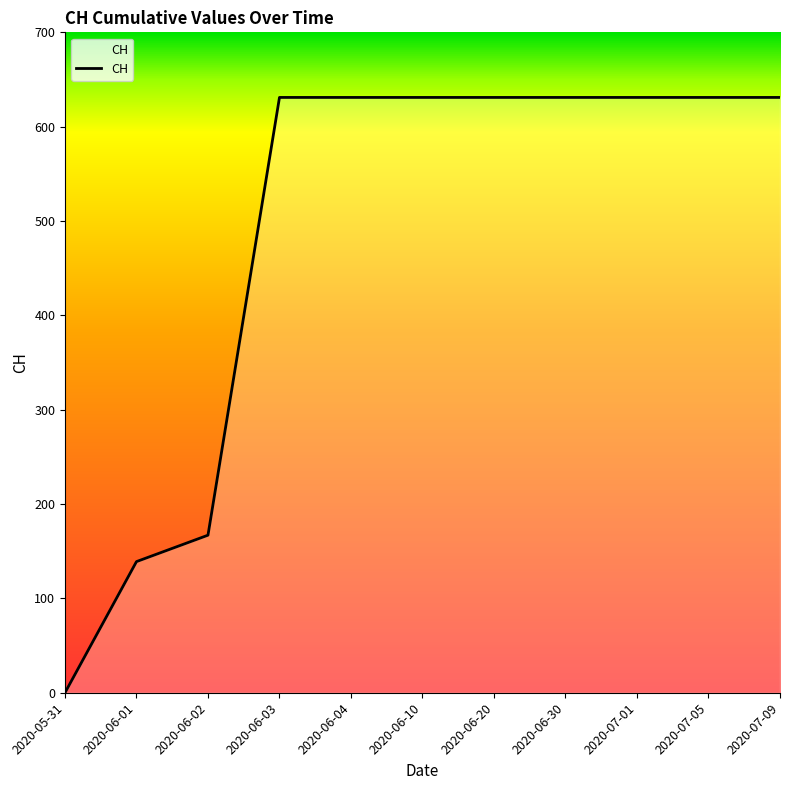

Is it true that the value at 2020-06-20 is 631?

True